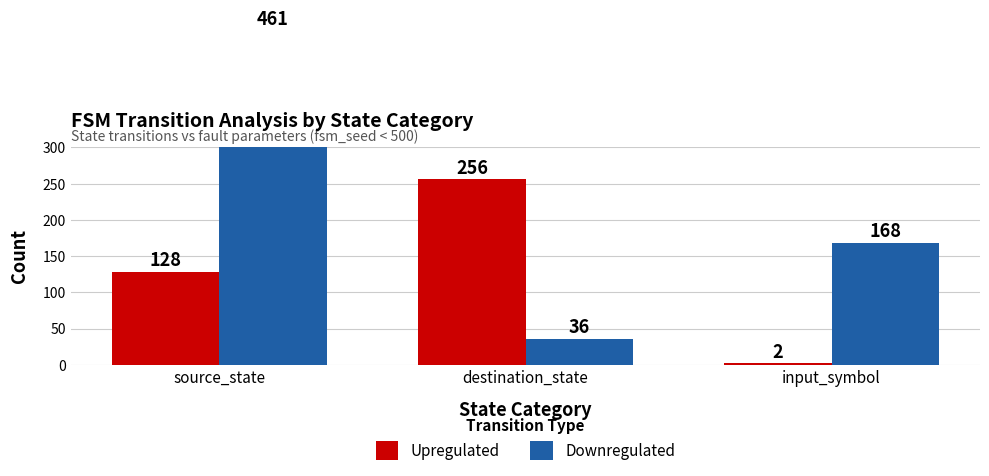

What position from the right is source_state?

3